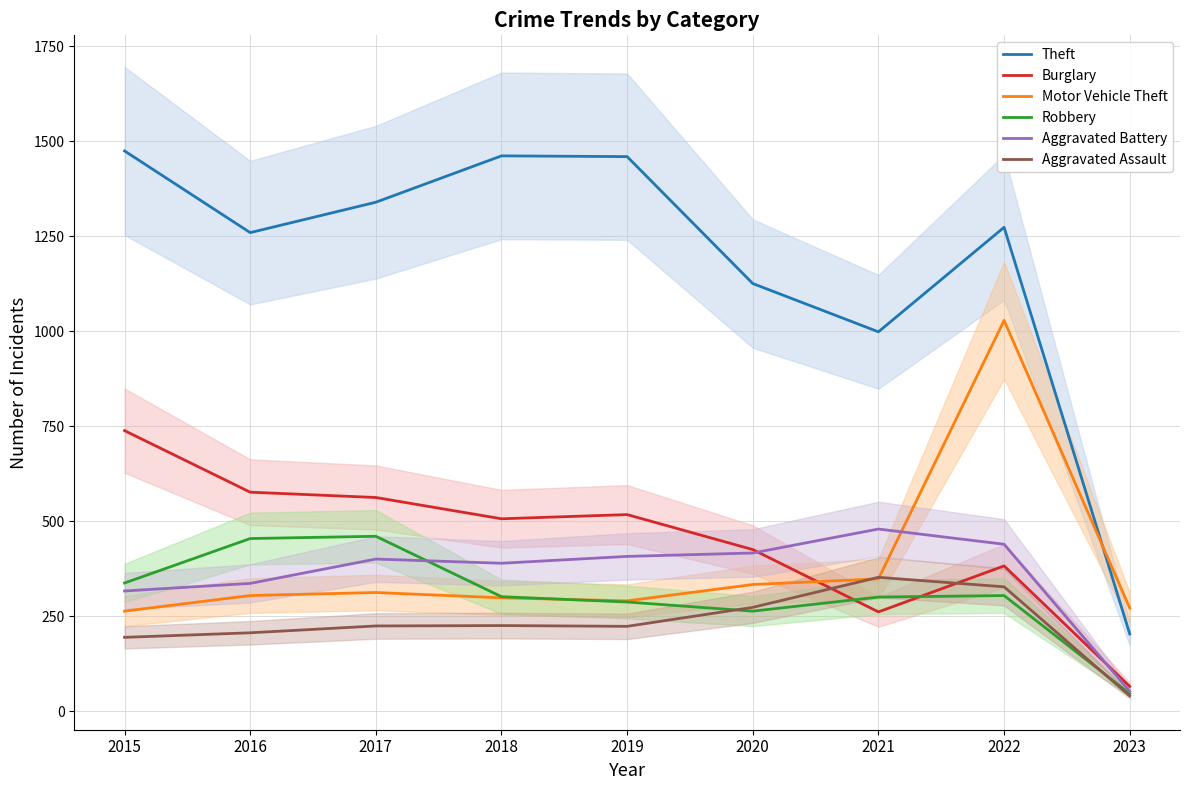

List the series in order of their peak value, lowest first.

Aggravated Assault, Robbery, Aggravated Battery, Burglary, Motor Vehicle Theft, Theft